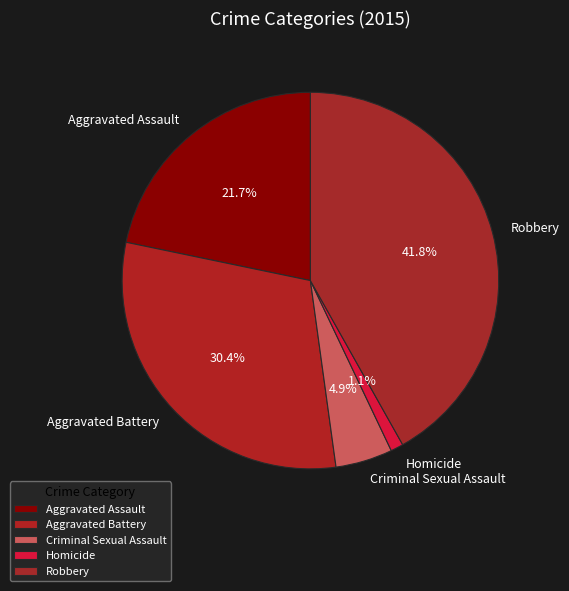

Between Aggravated Battery and Aggravated Assault, which is larger?

Aggravated Battery